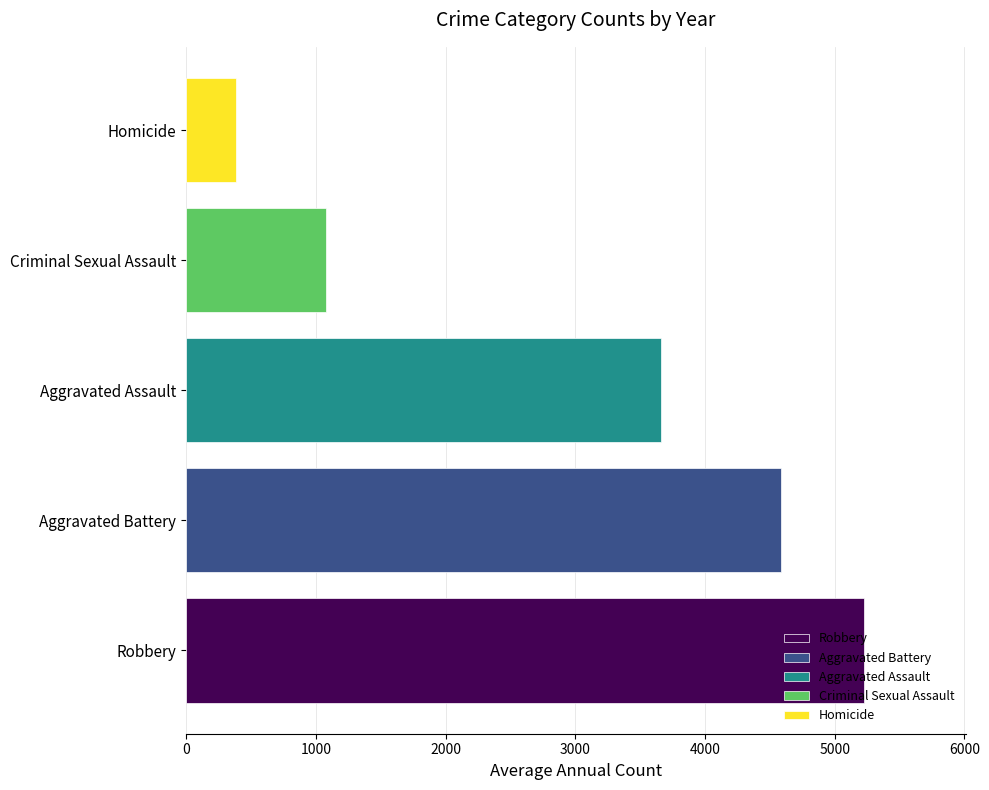

Approximately how many times larger is the value at Aggravated Battery compared to Aggravated Assault?

1.3